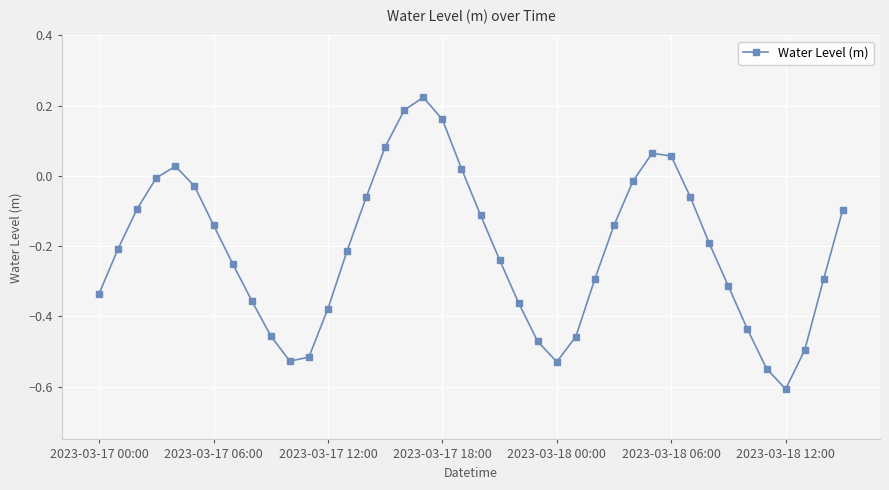

What is the minimum value shown in the chart?

-0.6